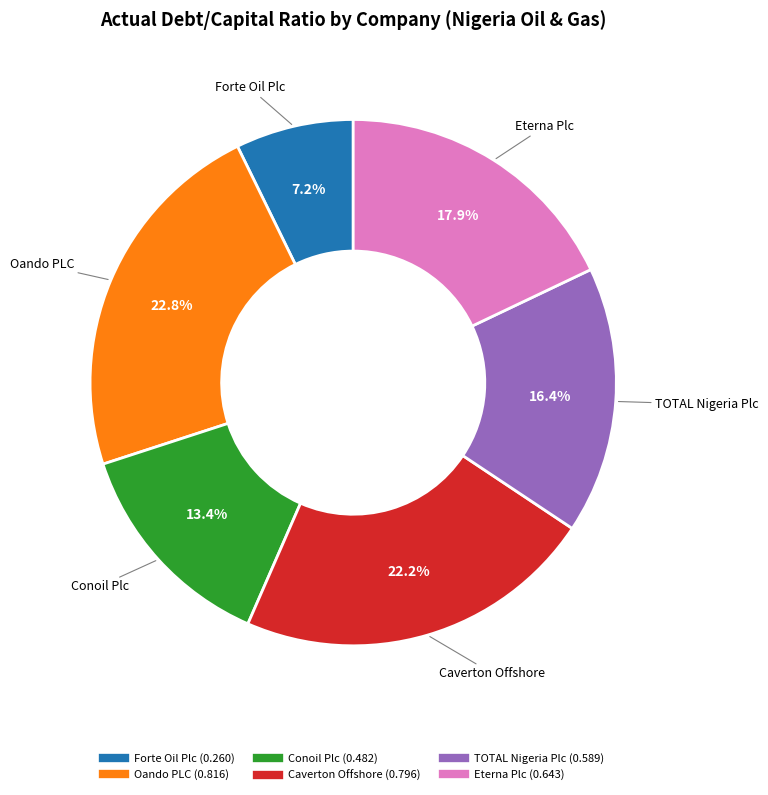

Is there any slice that represents more than half of the pie?

No